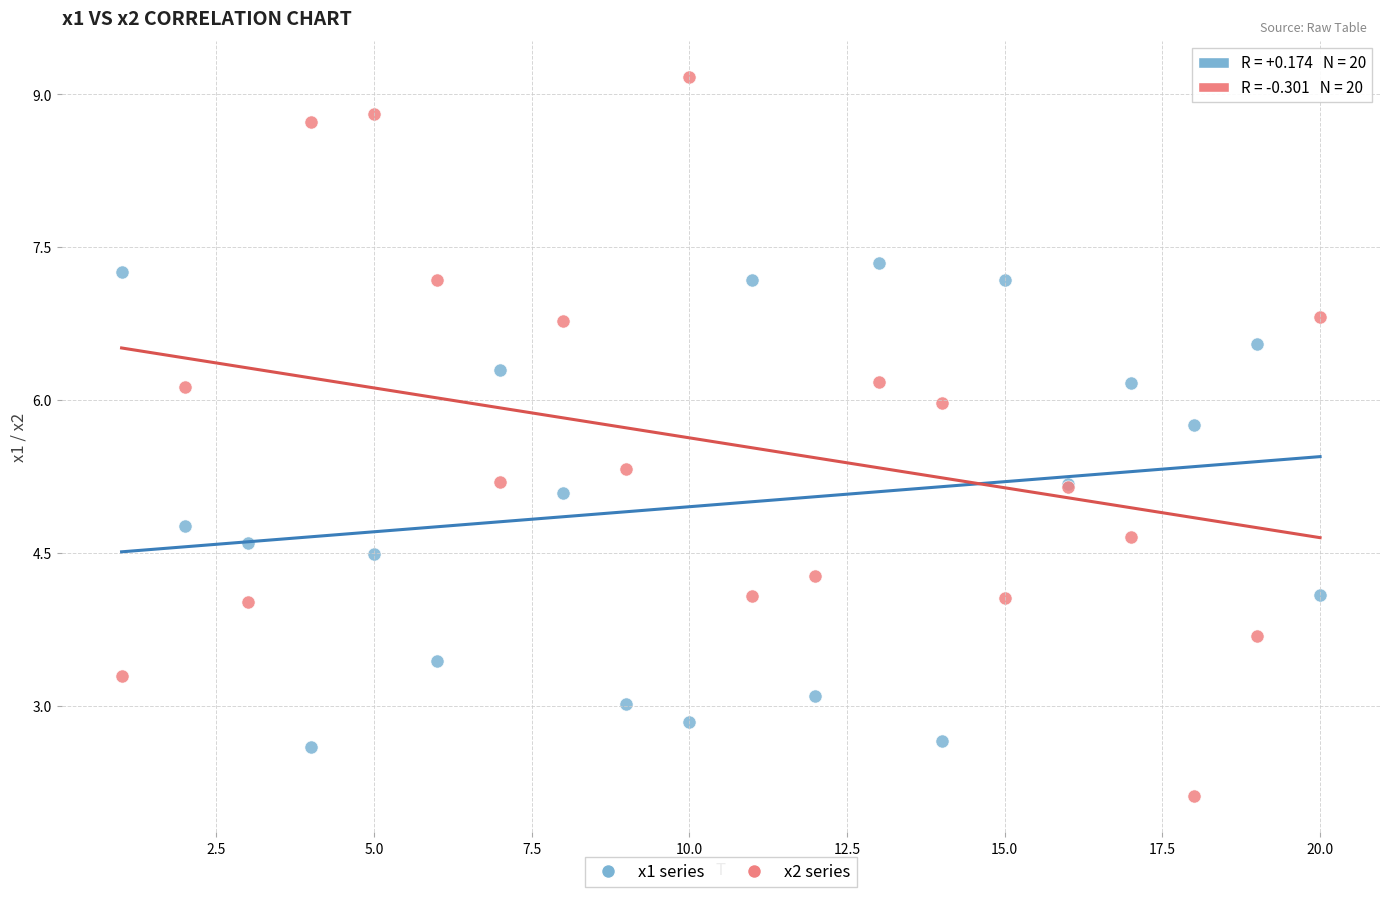

Which series contains the highest Y value?

x2 series